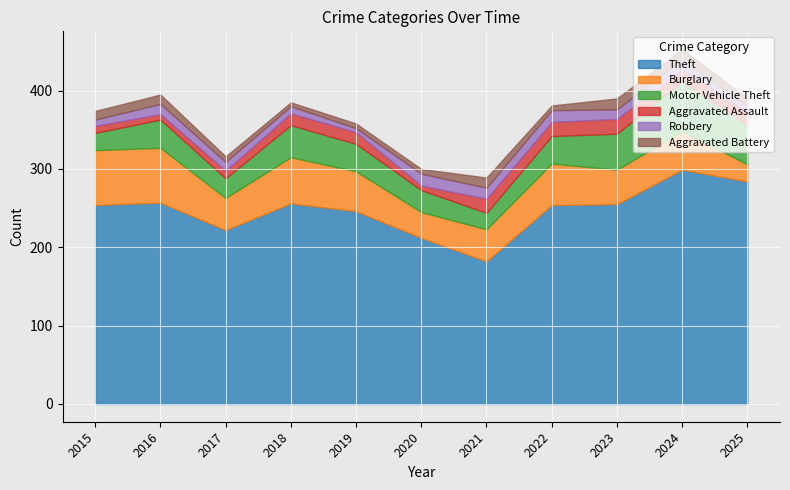

Reading left to right, what are all the values shown in this chart?

Theft: 2015=254	2016=257	2017=222	2018=256	2019=246	2020=212	2021=182	2022=254	2023=255	2024=299	2025=284
Burglary: 2015=70	2016=70	2017=41	2018=59	2019=51	2020=33	2021=41	2022=53	2023=44	2024=49	2025=22
Motor Vehicle Theft: 2015=22	2016=36	2017=25	2018=41	2019=35	2020=28	2021=21	2022=35	2023=46	2024=64	2025=50
Aggravated Assault: 2015=9	2016=7	2017=10	2018=15	2019=15	2020=6	2021=18	2022=18	2023=19	2024=15	2025=16
Robbery: 2015=8	2016=13	2017=11	2018=9	2019=5	2020=15	2021=14	2022=15	2023=12	2024=13	2025=8
Aggravated Battery: 2015=11	2016=12	2017=7	2018=5	2019=6	2020=6	2021=13	2022=6	2023=14	2024=13	2025=10